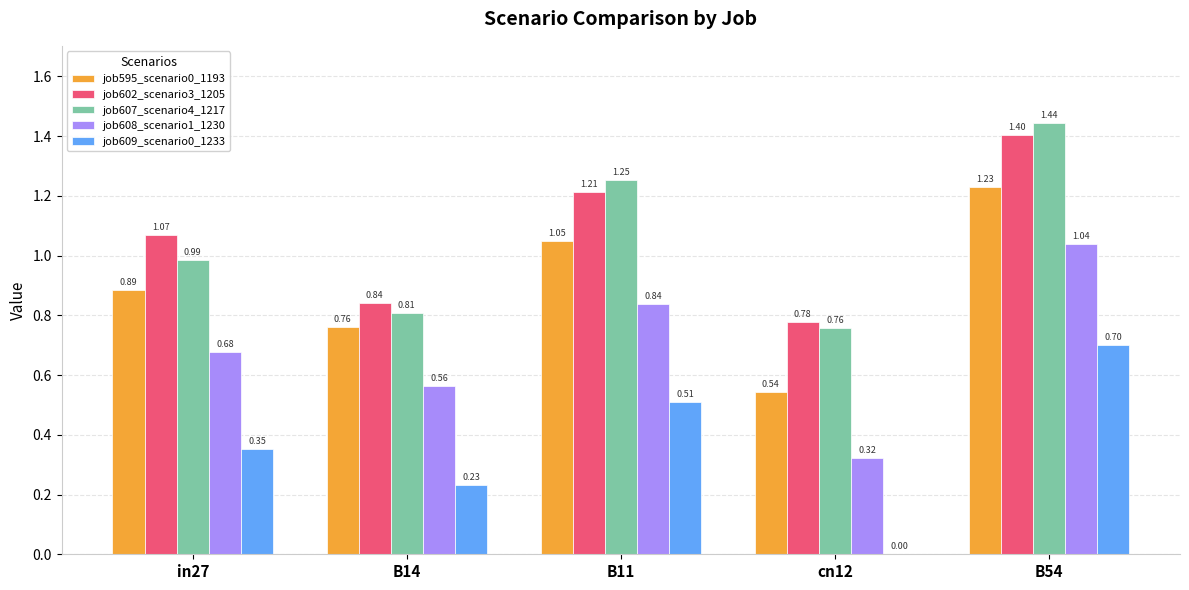

Is the value of job609_scenario0_1233 at in27 greater than the value of job595_scenario0_1193 at in27?

No